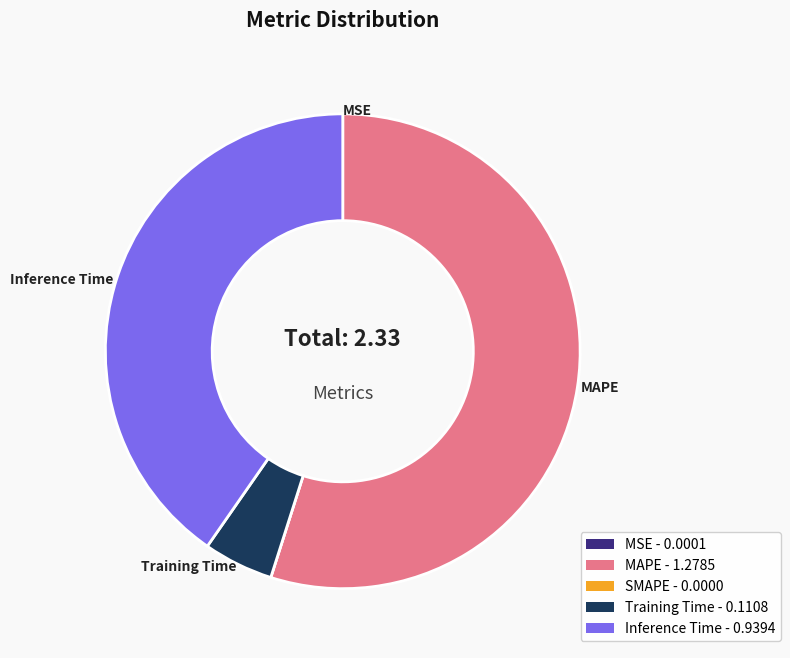

The MAPE - 1.2785 slice represents 55% of the pie. True or false?

True